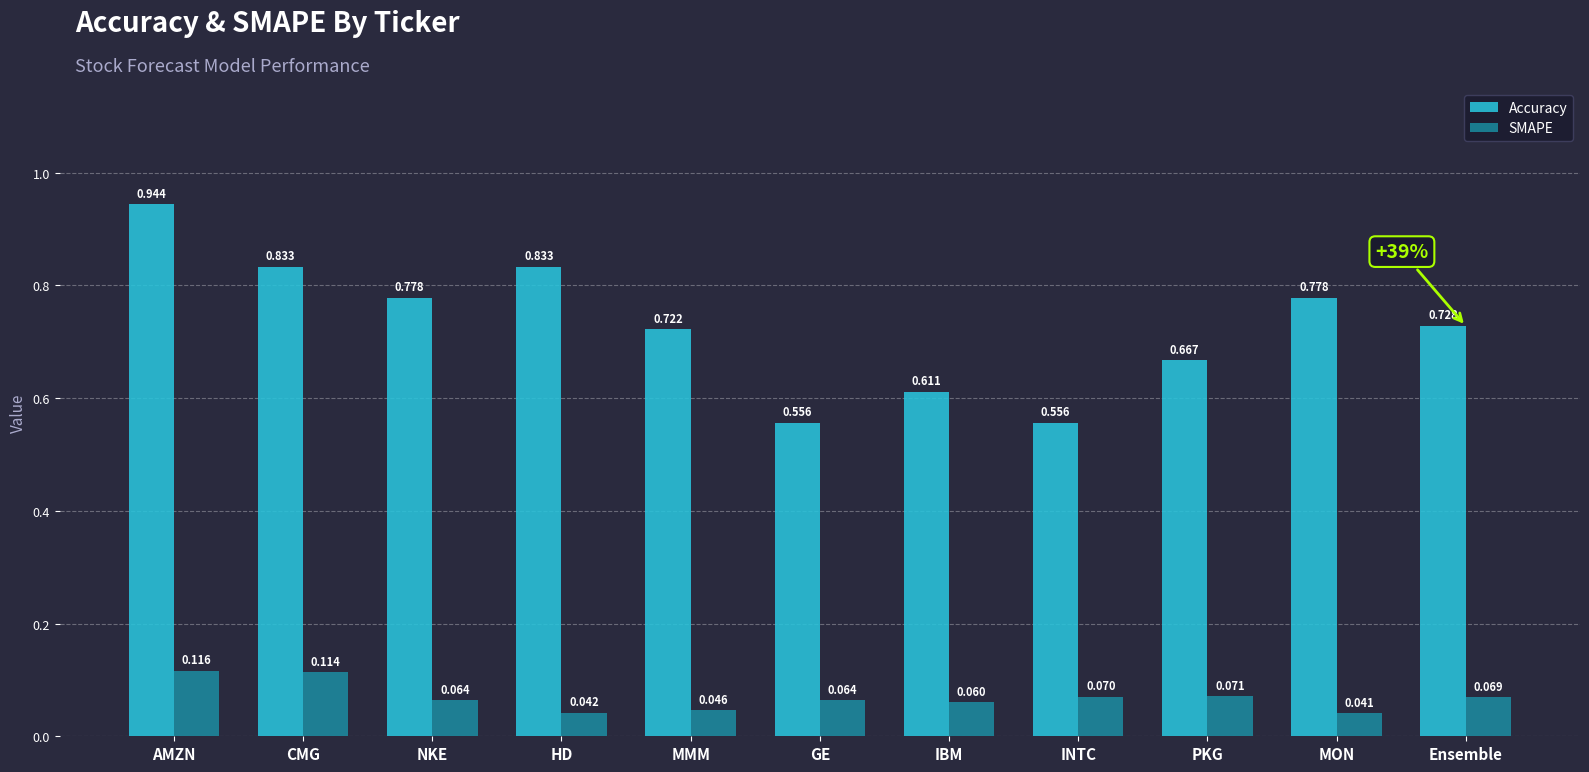

How many bars are there in each group?

2